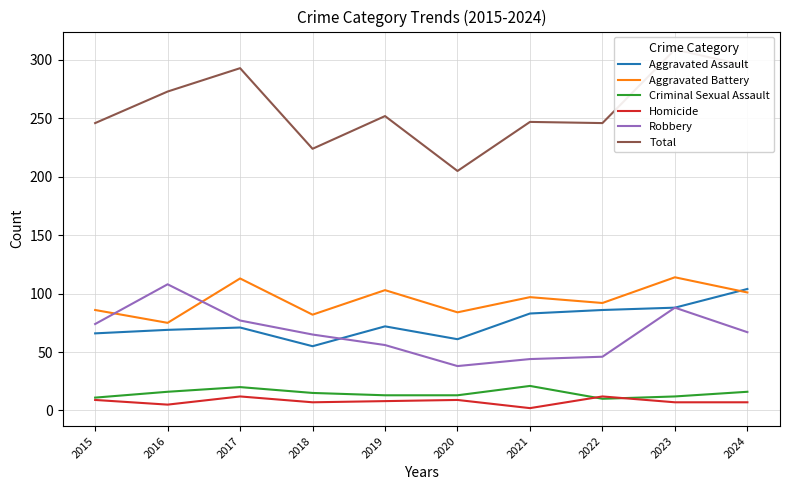

Which series changed the most between 2015 and 2017?

Total